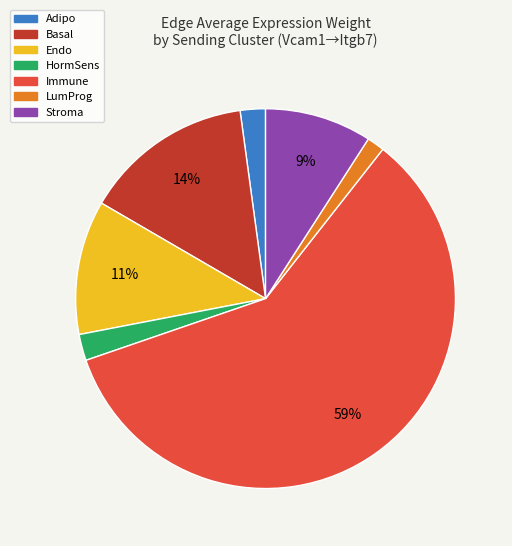

Do Immune and Stroma together represent more than half of the pie?

Yes